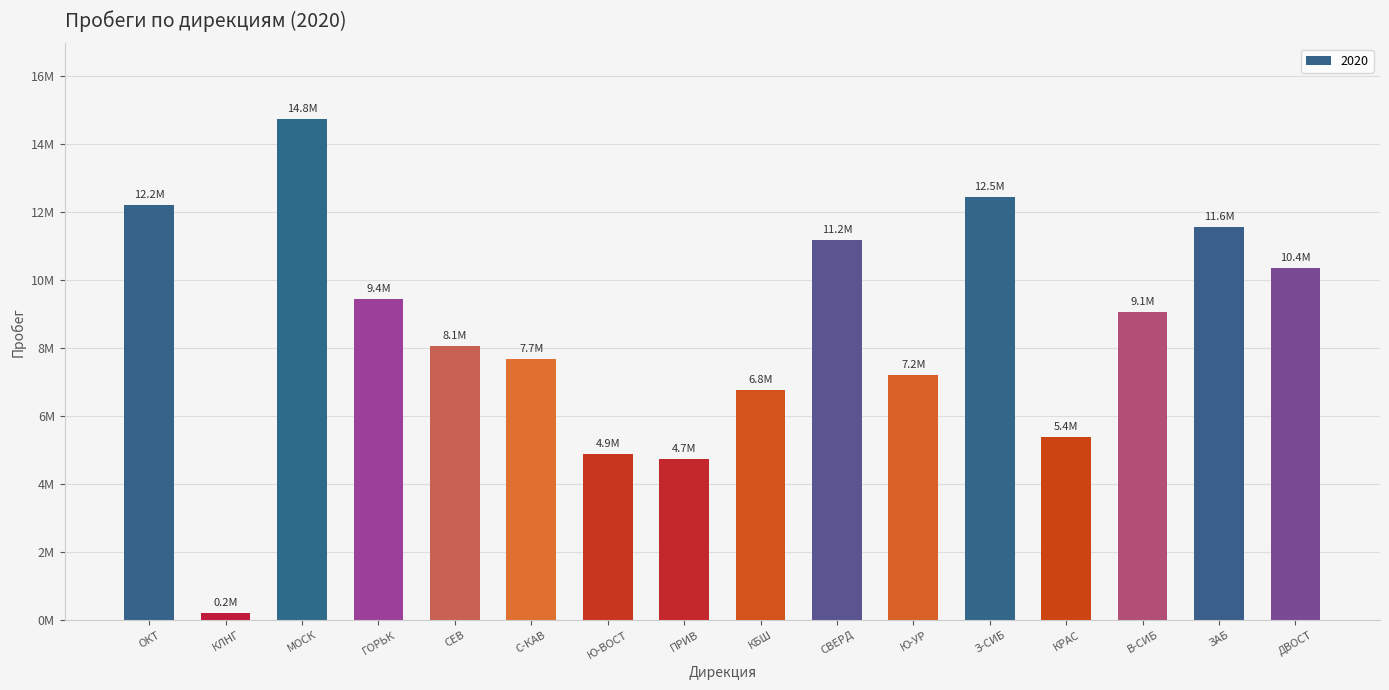

Between СЕВ and КБШ, which is larger?

СЕВ